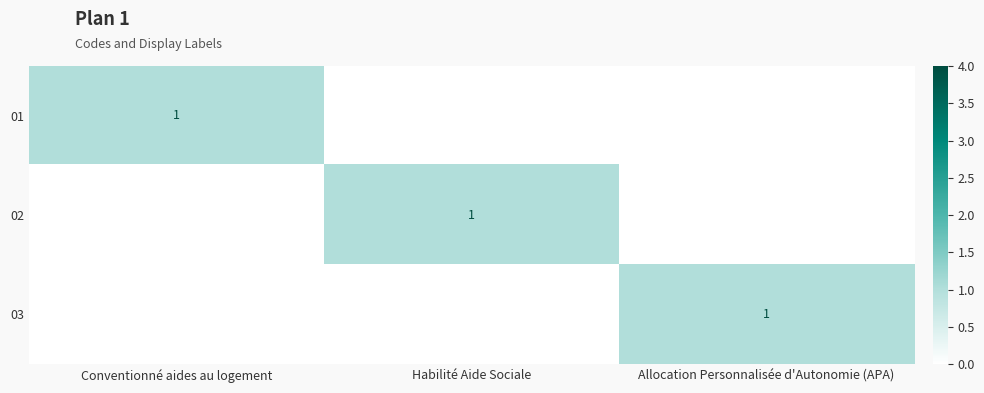

The value of 03 at Allocation Personnalisée d'Autonomie (APA) is 1. True or false?

True